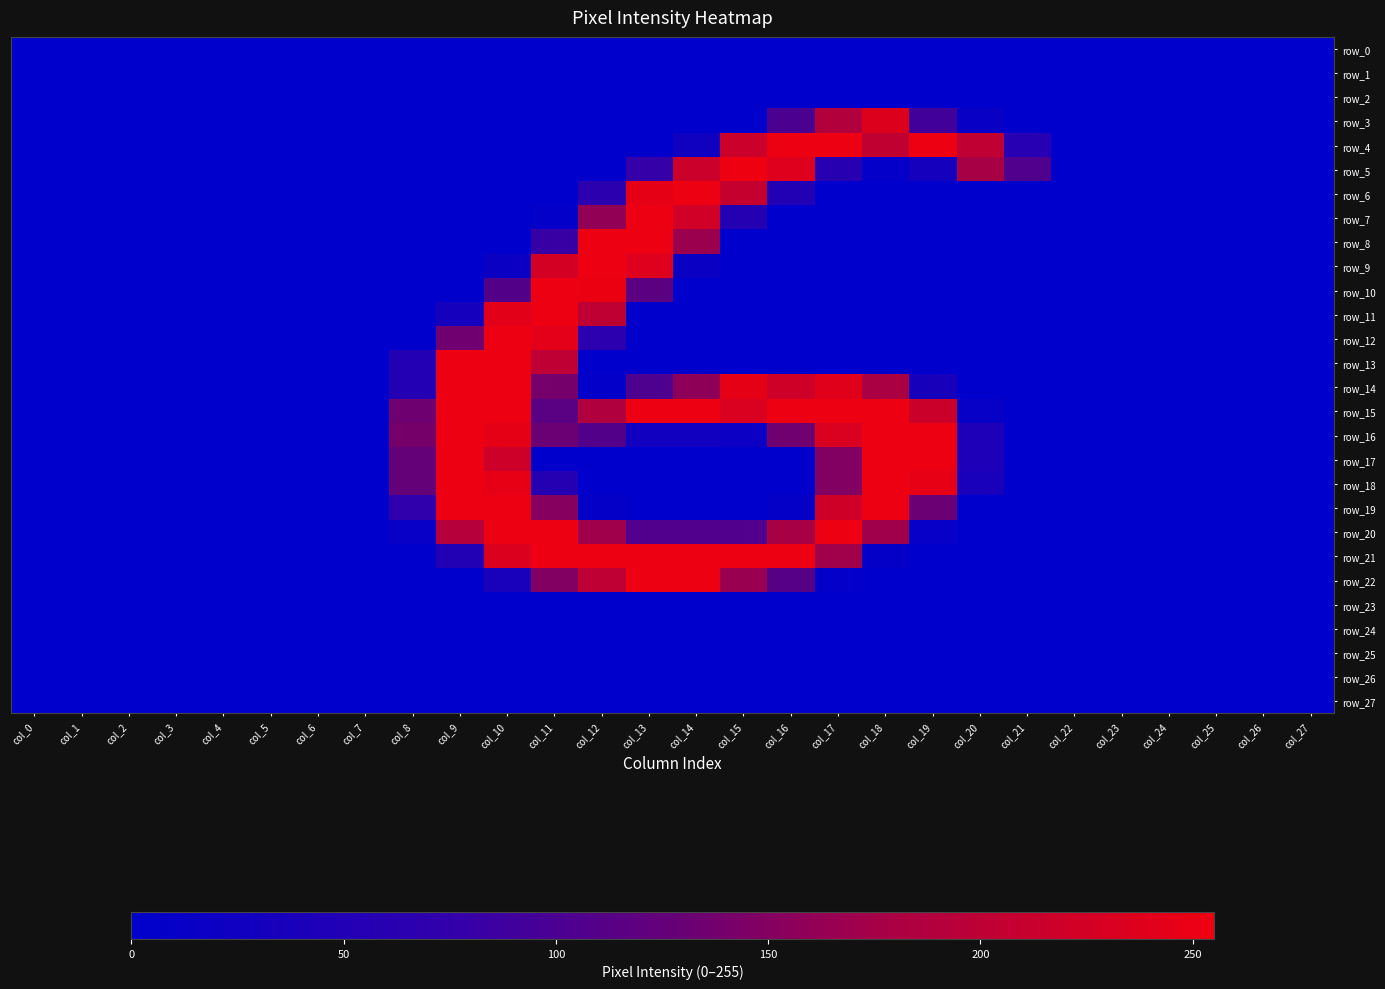

Which series has the largest total across all categories?

row_15